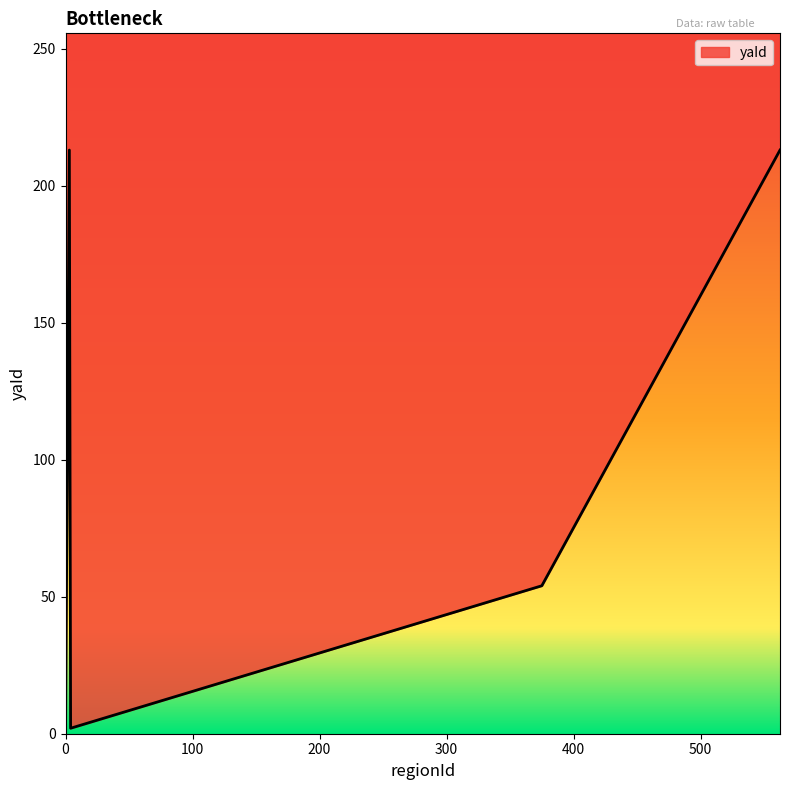

What is the maximum value shown in the chart?

213